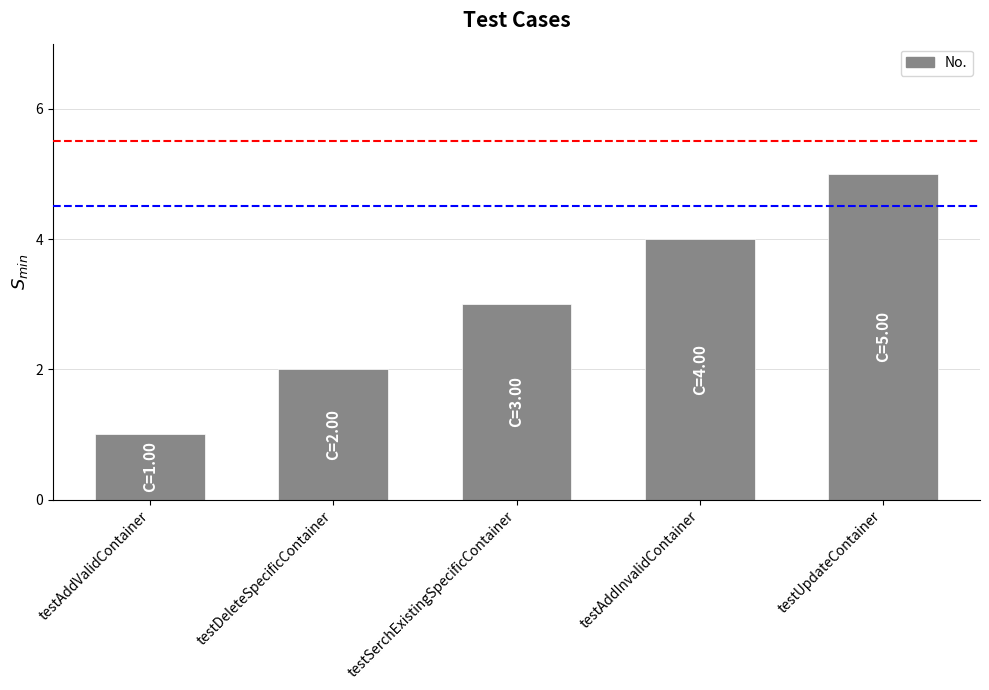

What is the ratio of the value at testUpdateContainer to the value at testAddValidContainer?

5.0